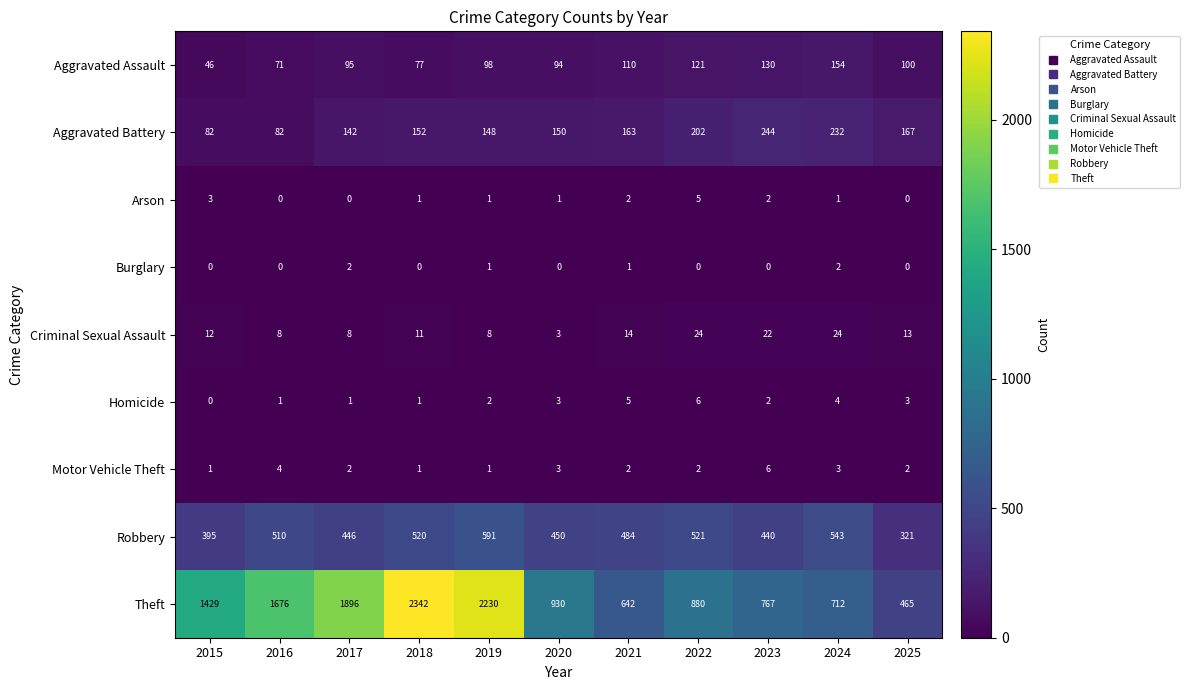

What is the lowest value of the Aggravated Assault series?

46